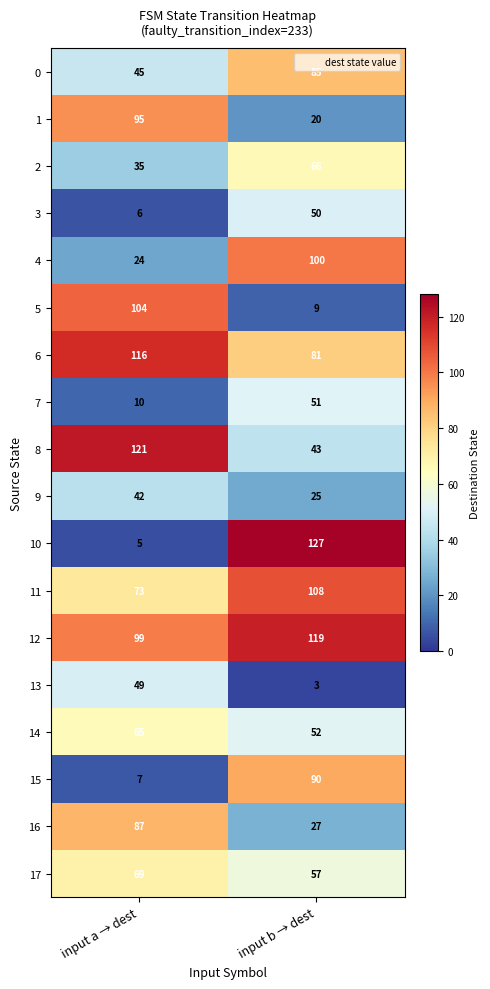

Which label corresponds to the smallest value in the chart?

input b → dest